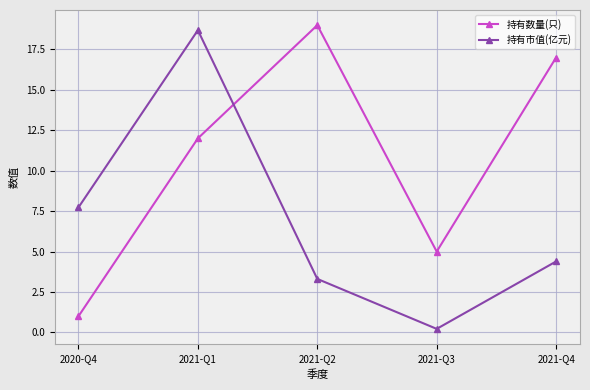

Reading left to right, list all the values displayed in this chart.

持有数量(只): 2020-Q4=1.0	2021-Q1=12.0	2021-Q2=19.0	2021-Q3=5.0	2021-Q4=17.0
持有市值(亿元): 2020-Q4=7.7	2021-Q1=18.7	2021-Q2=3.3	2021-Q3=0.2	2021-Q4=4.4